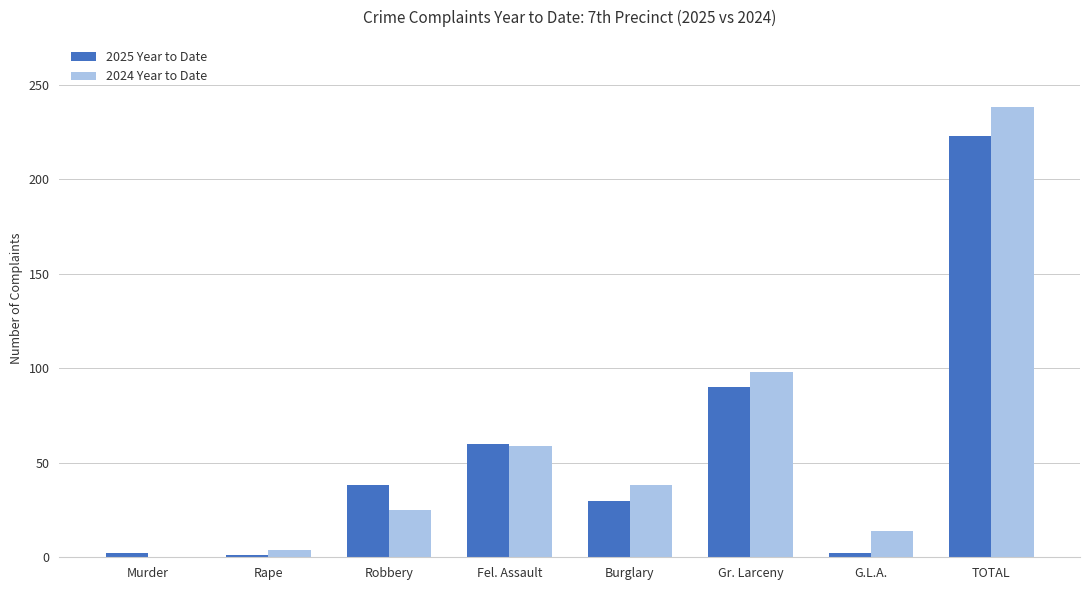

What is the sum of all 2024 Year to Date values?

476